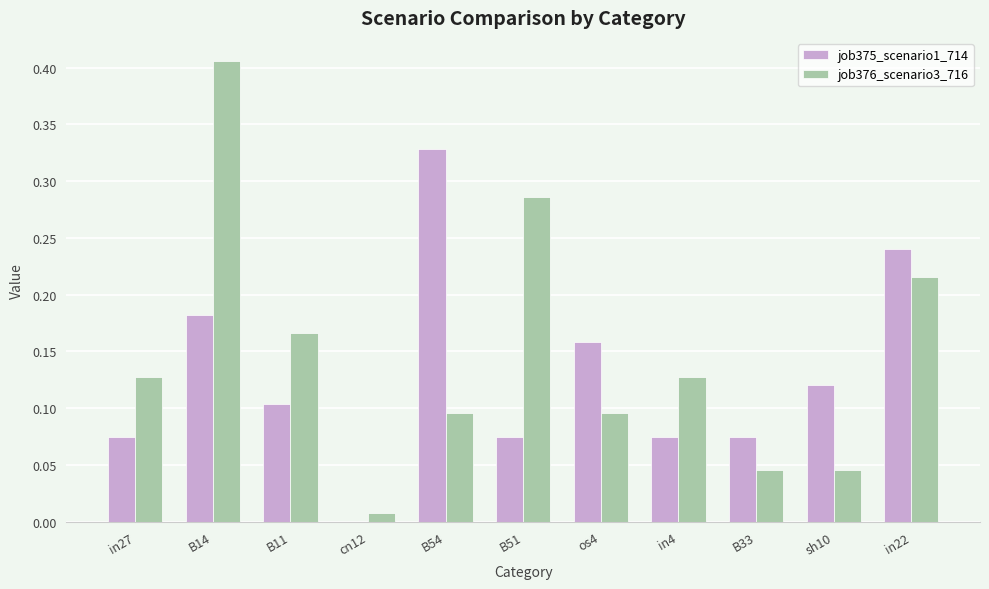

What is the sum of all job375_scenario1_714 values?

1.4